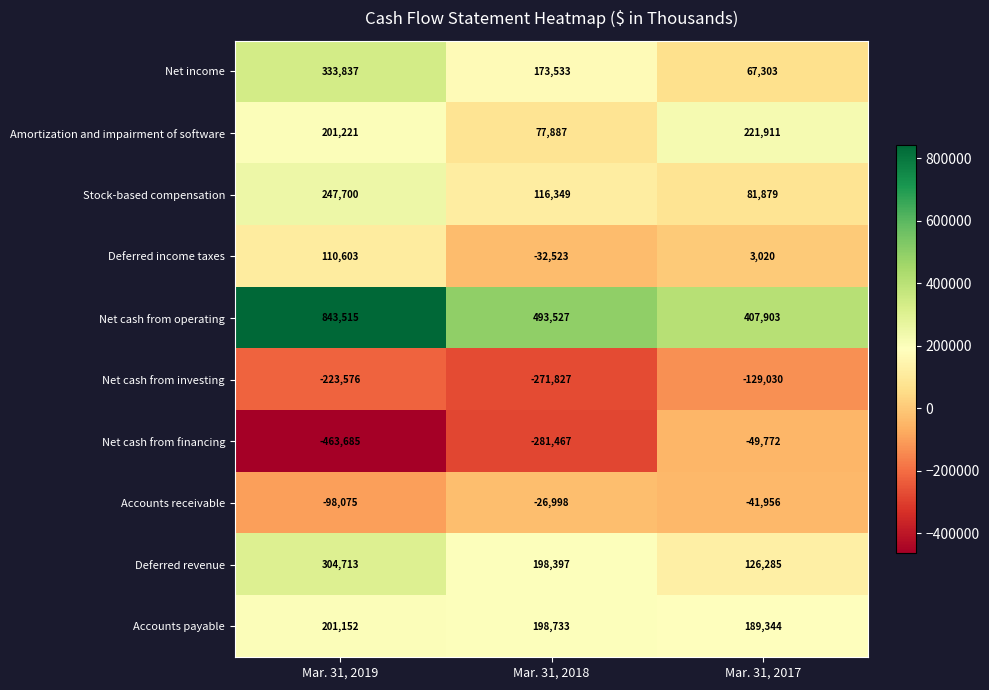

Reading right to left, extract all data points from this chart.

Net income: 67303	173533	333837
Amortization and impairment of software: 221911	77887	201221
Stock-based compensation: 81879	116349	247700
Deferred income taxes: 3020	-32523	110603
Net cash from operating: 407903	493527	843515
Net cash from investing: -129030	-271827	-223576
Net cash from financing: -49772	-281467	-463685
Accounts receivable: -41956	-26998	-98075
Deferred revenue: 126285	198397	304713
Accounts payable: 189344	198733	201152